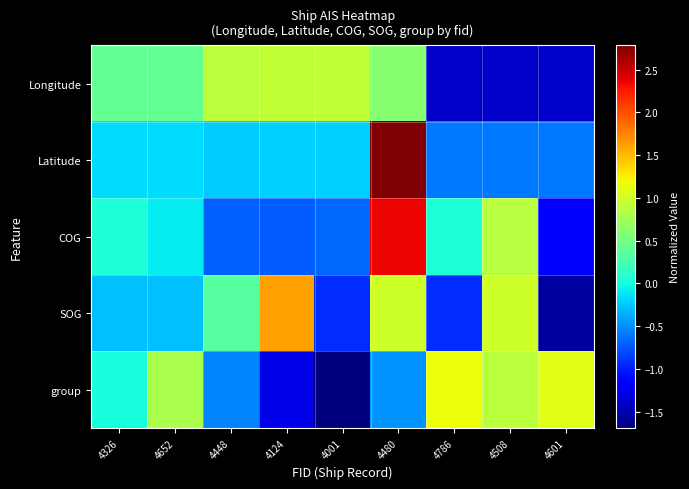

Rank the series at 4786 from lowest to highest value.

Longitude, SOG, Latitude, COG, group